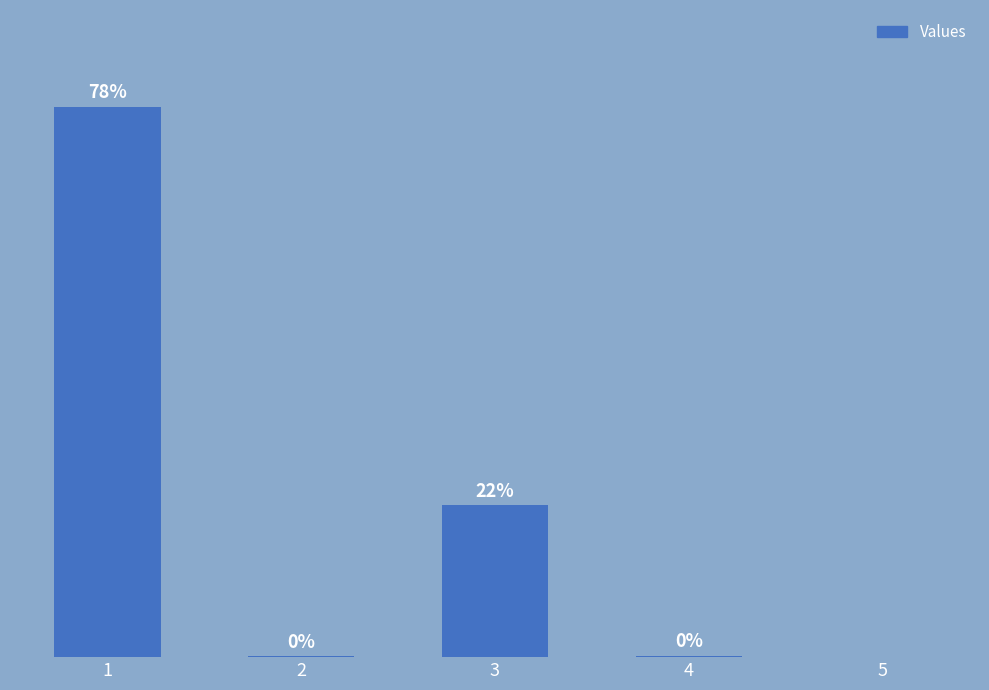

The value at 4 is 29. True or false?

False